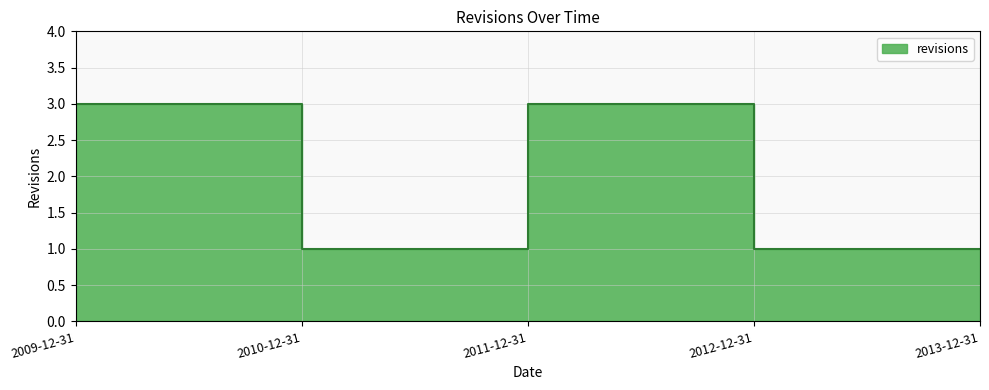

What is the label of the 3rd point from the left?

2011-12-31